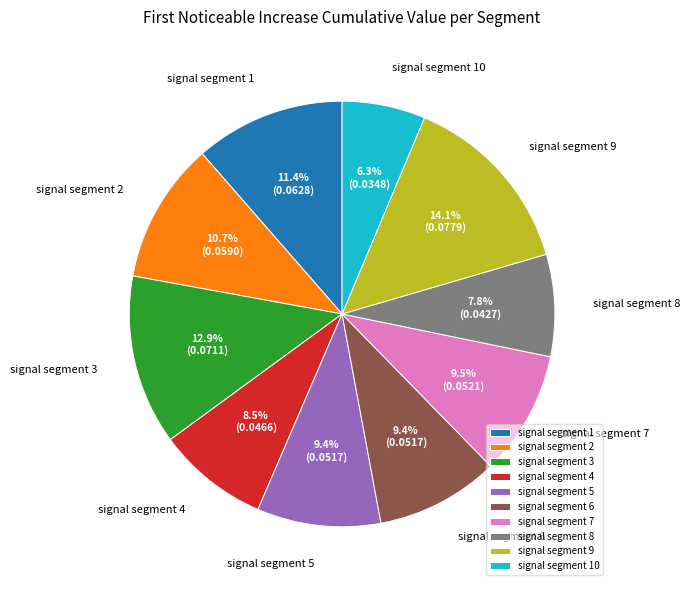

What percentage is the signal segment 1 slice, to the nearest percent?

11%